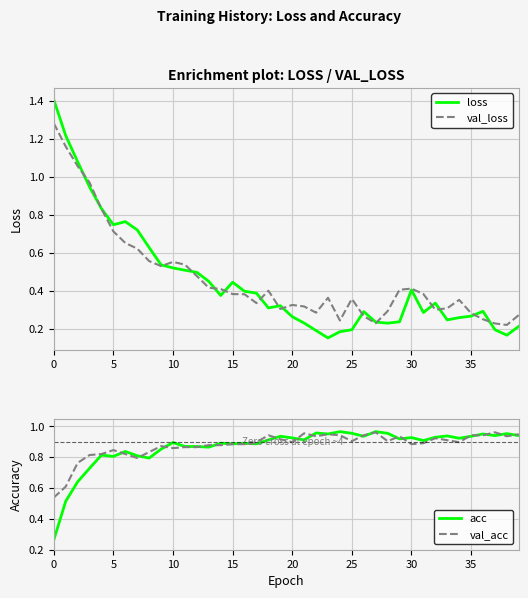

What is the value of the val_acc point at the 9th from the left?

0.8